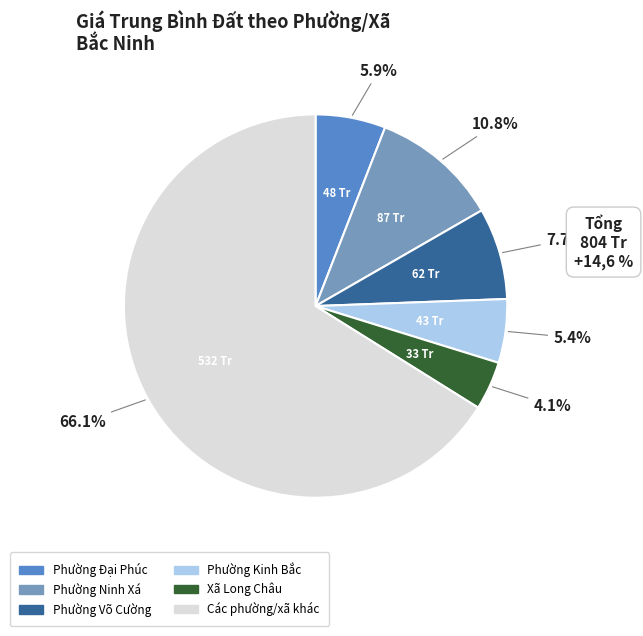

Does any single category account for the majority?

Yes